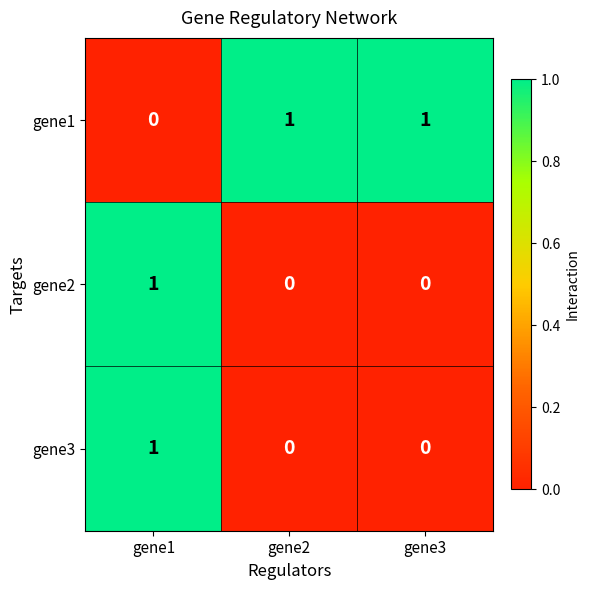

How many data points in gene2 are above 0?

1